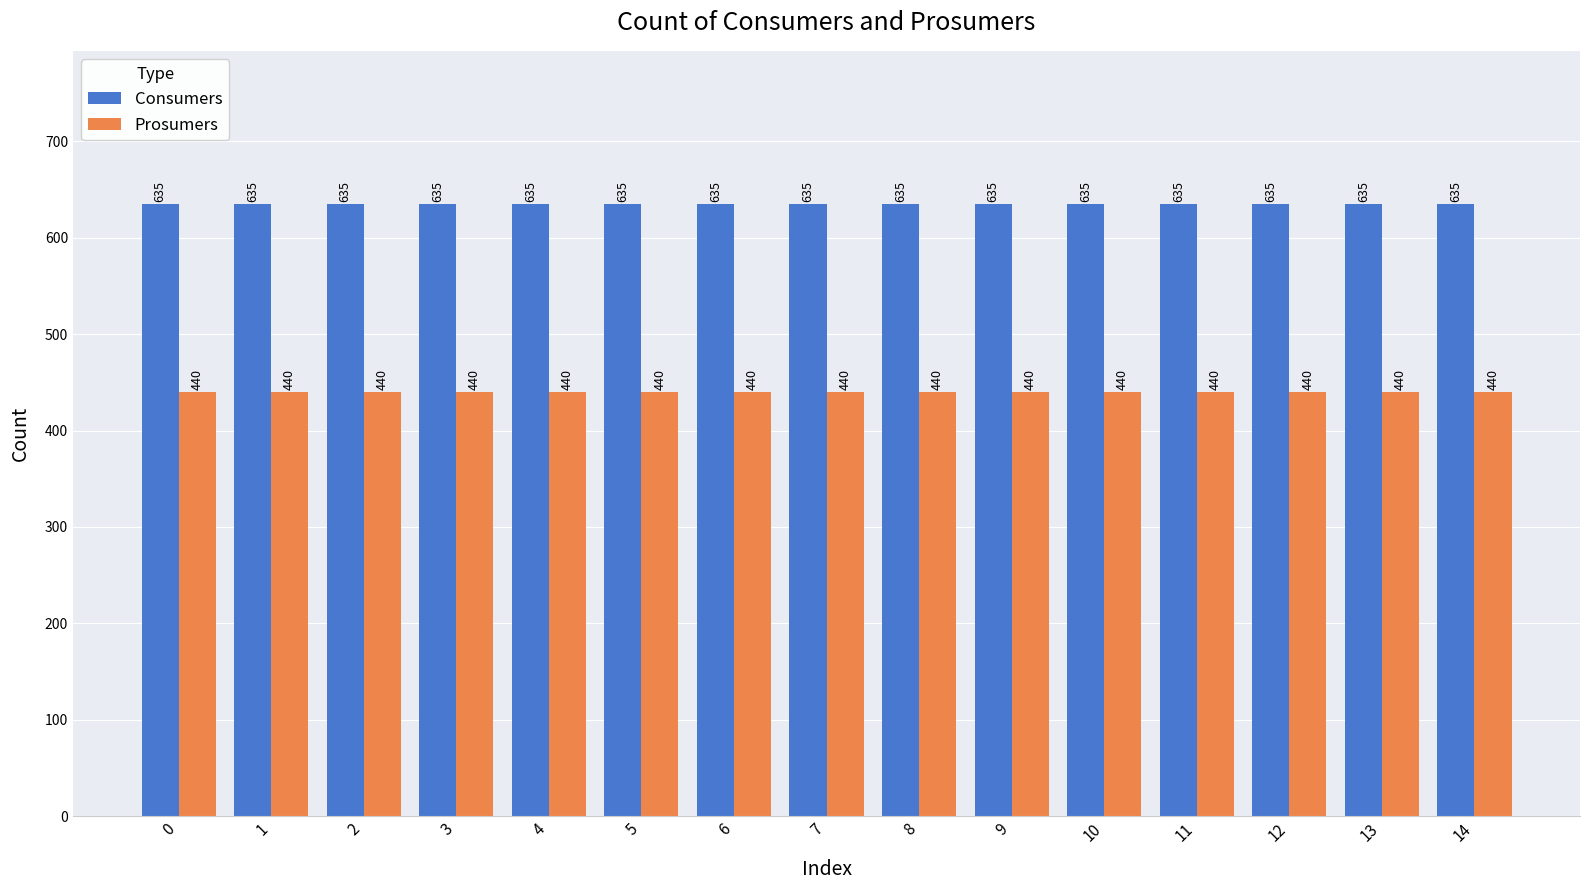

The Consumers series shows 1056 at 6. True or false?

False